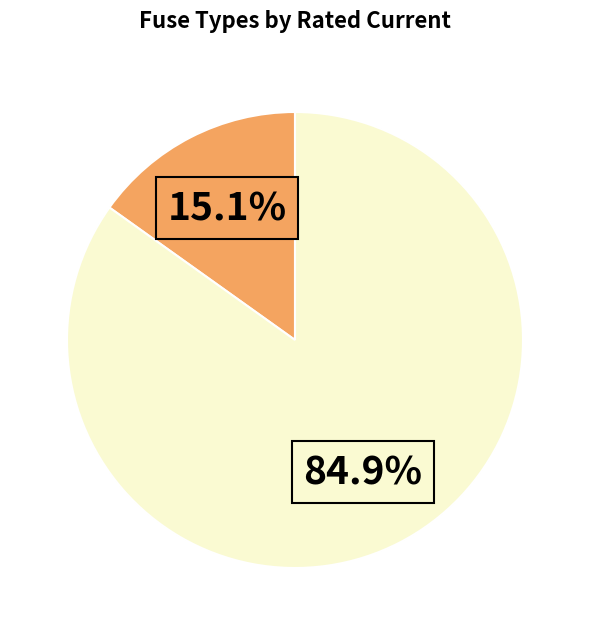

Is there any slice that represents more than half of the pie?

Yes